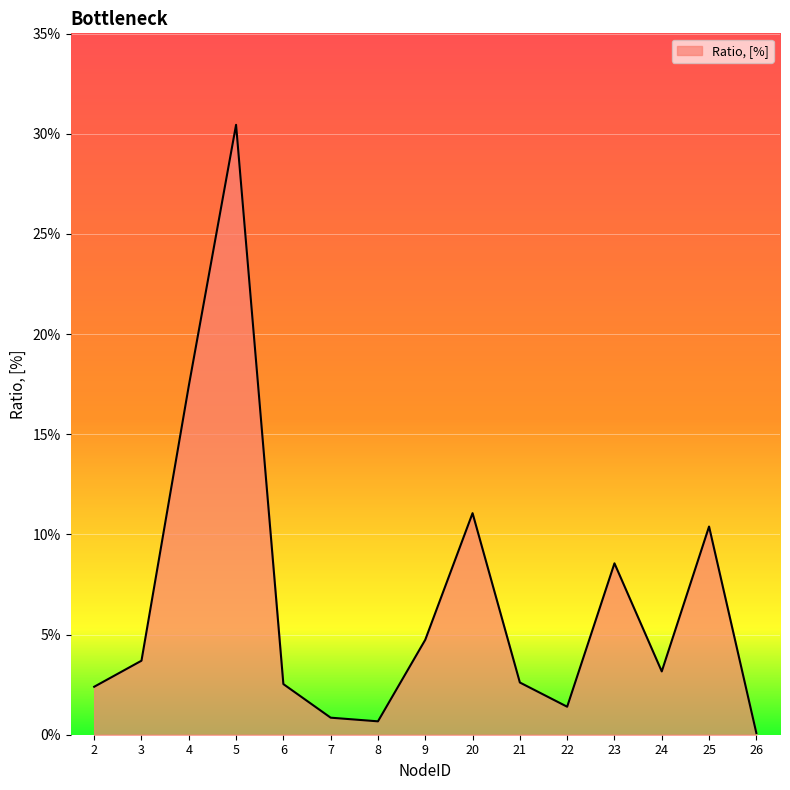

Rank the categories by value from highest to lowest.

5, 4, 20, 25, 23, 9, 3, 24, 21, 6, 2, 22, 7, 8, 26